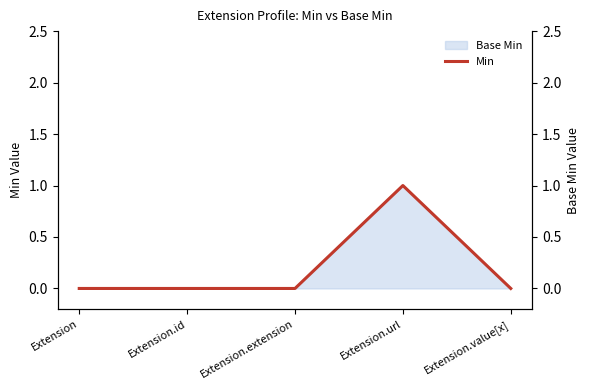

Reading left to right, what are all the values shown in this chart?

0	0	0	1	0